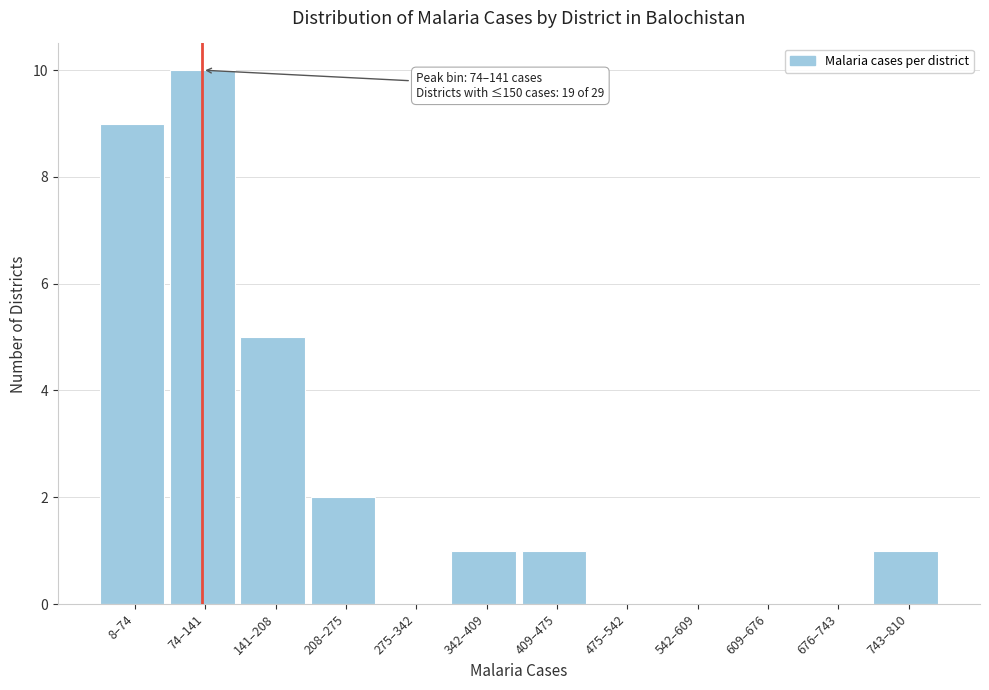

Reading left to right, what are all the values shown in this chart?

8–74=9	74–141=10	141–208=5	208–275=2	275–342=0	342–409=1	409–475=1	475–542=0	542–609=0	609–676=0	676–743=0	743–810=1